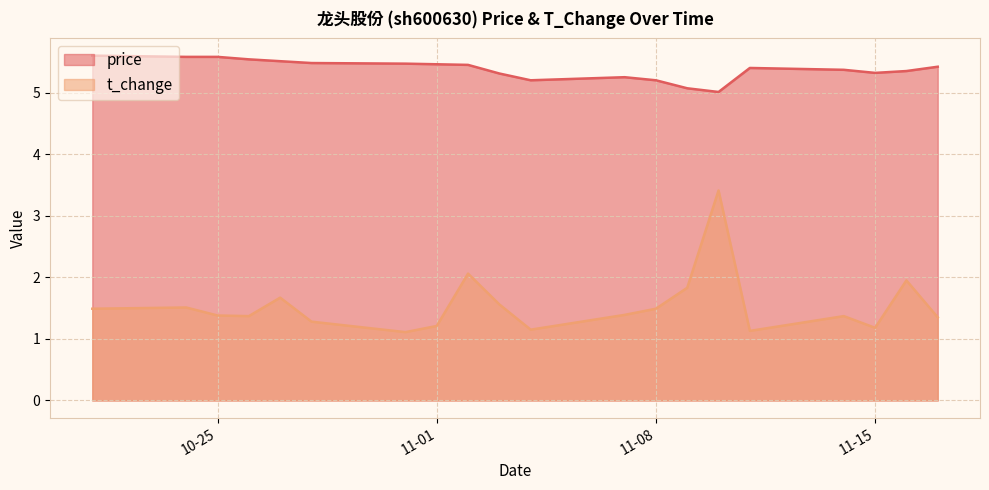

True or false: price has a value of 3.2 at 2022-10-24.

False